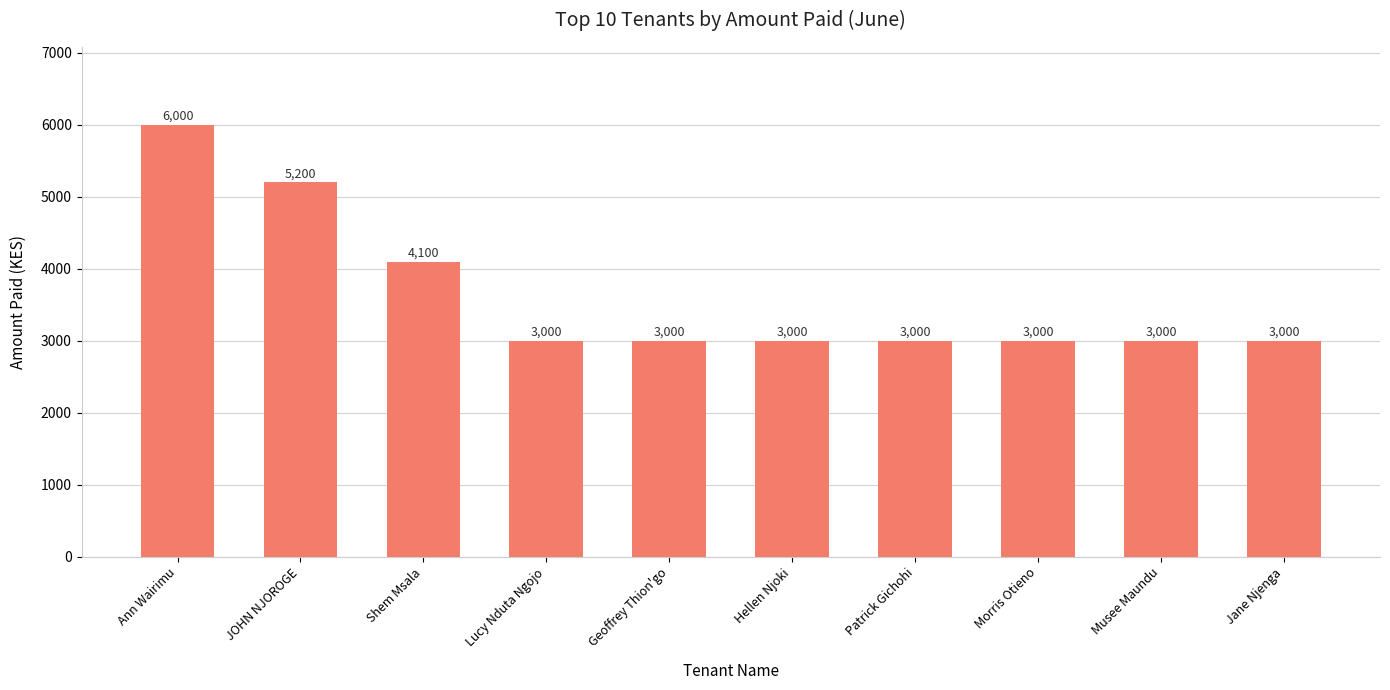

Reading left to right, extract all data points from this chart.

Ann Wairimu=6000	JOHN NJOROGE=5200	Shem Msala=4100	Lucy Nduta Ngojo=3000	Geoffrey Thion'go=3000	Hellen Njoki=3000	Patrick Gichohi=3000	Morris Otieno=3000	Musee Maundu=3000	Jane Njenga=3000